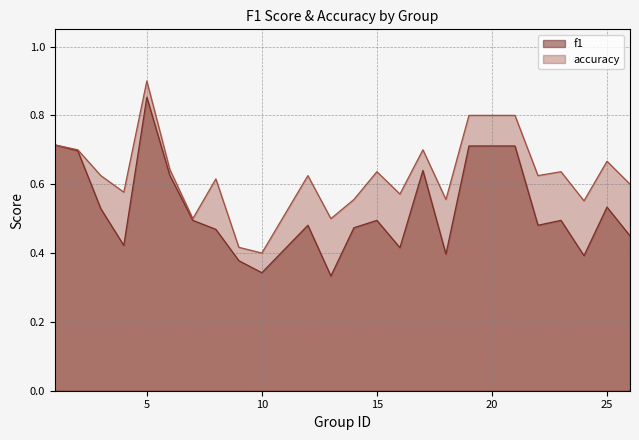

What is the sum of all accuracy values?

14.9